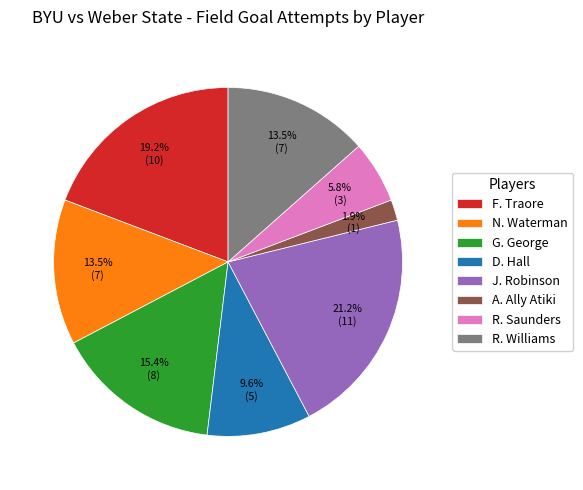

Which category has the biggest portion of the pie?

J. Robinson